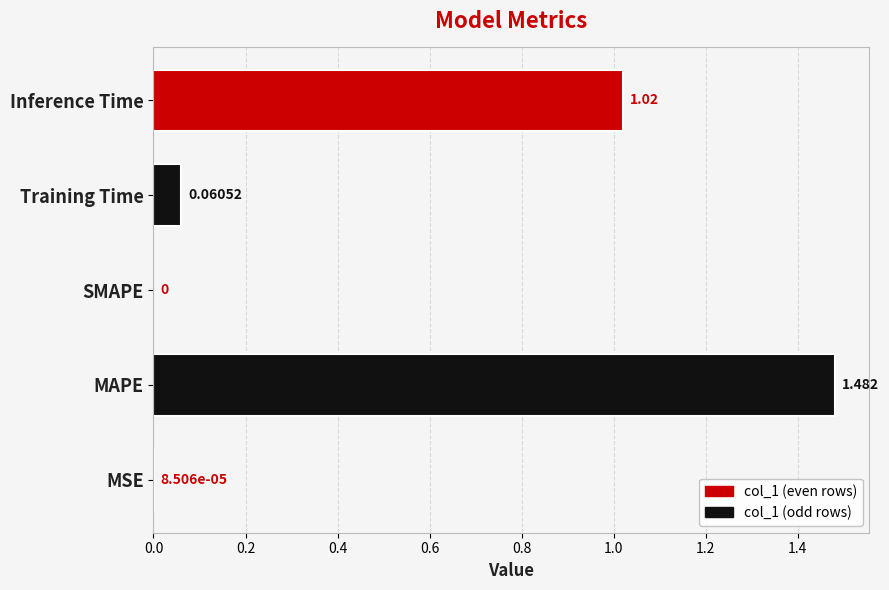

Between SMAPE and Inference Time, which is larger?

Inference Time